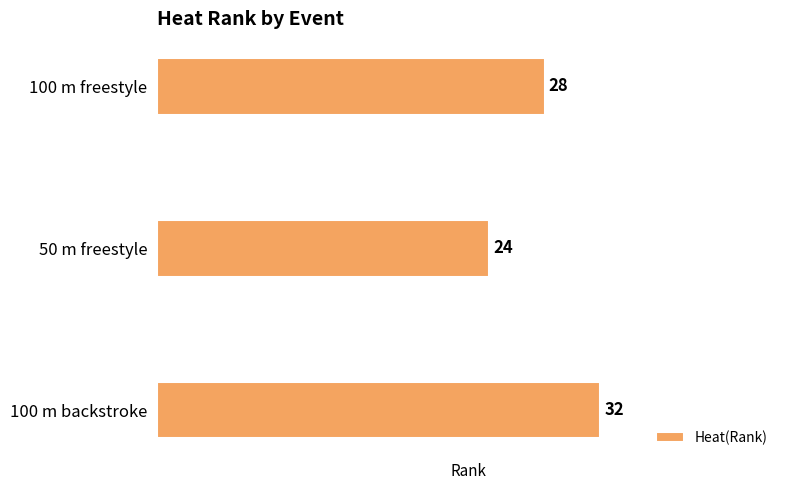

Rank the categories by value from lowest to highest.

50 m freestyle, 100 m freestyle, 100 m backstroke